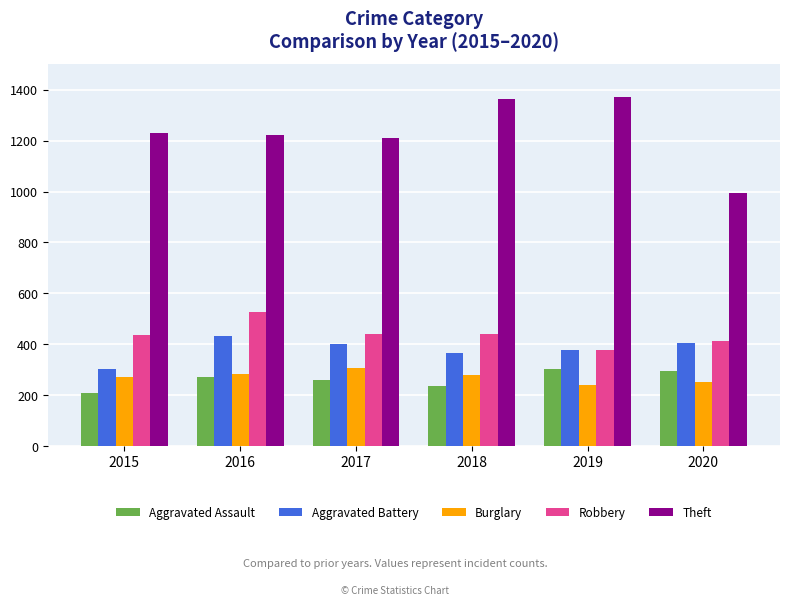

What value does the Robbery series have at 2020, to the nearest 10?

410